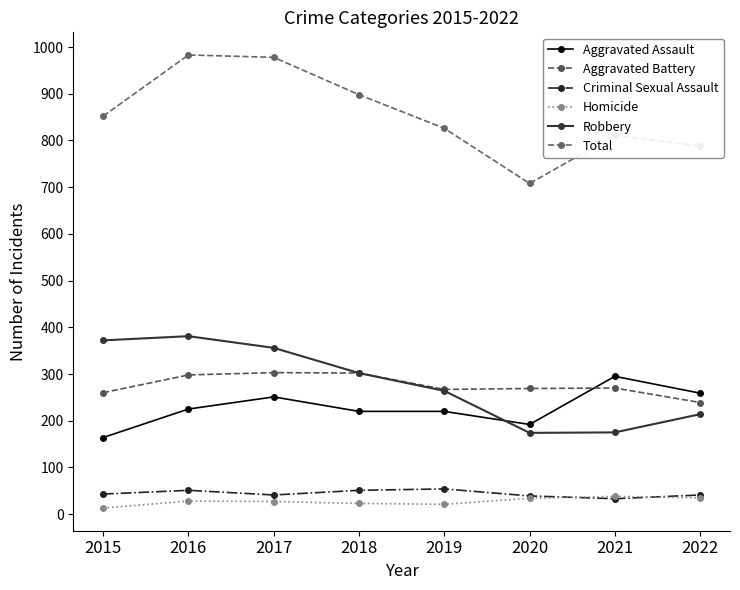

What is the approximate value of Robbery at 2016?

381